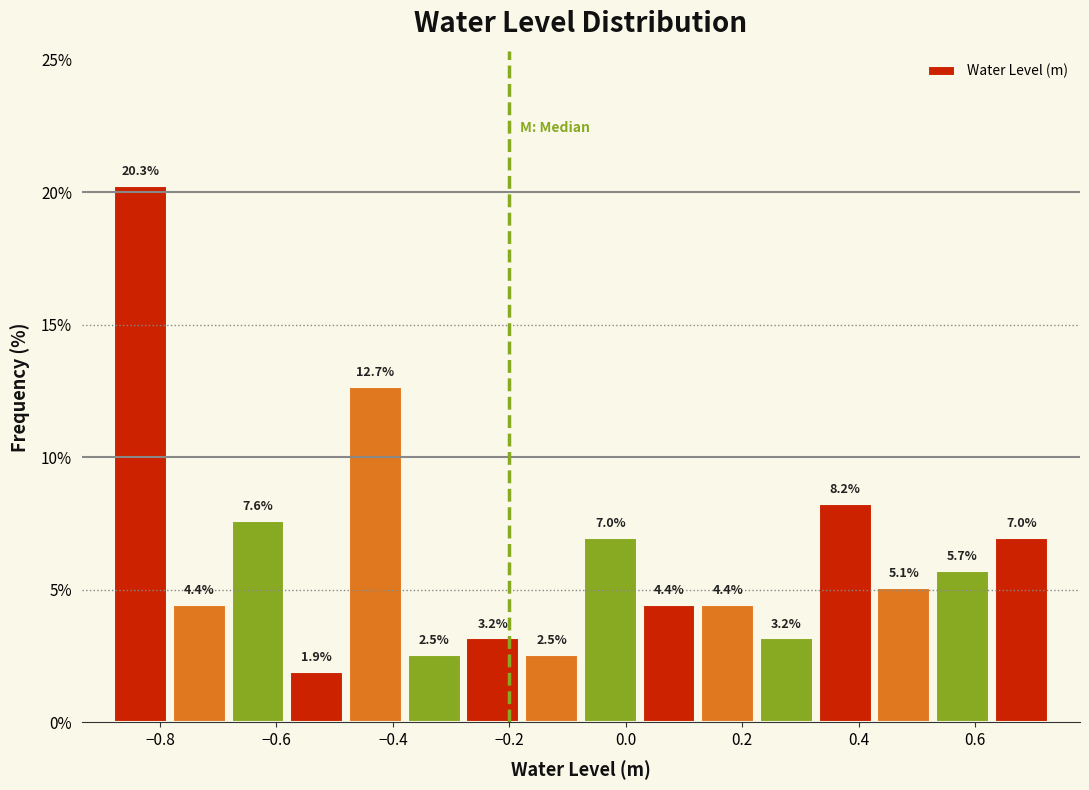

Reading left to right, transcribe this chart: for each bar, give the range it covers on the x-axis and its height. The bar edges are not printed on the chart, so give them approximately, as read against the axis.

-0.88 to -0.78: 20.3
-0.78 to -0.68: 4.4
-0.68 to -0.58: 7.6
-0.58 to -0.48: 1.9
-0.48 to -0.38: 12.7
-0.38 to -0.28: 2.5
-0.28 to -0.18: 3.2
-0.18 to -0.08: 2.5
-0.08 to 0.02: 7.0
0.02 to 0.12: 4.4
0.12 to 0.22: 4.4
0.22 to 0.32: 3.2
0.32 to 0.42: 8.2
0.42 to 0.52: 5.1
0.52 to 0.62: 5.7
0.62 to 0.74: 7.0